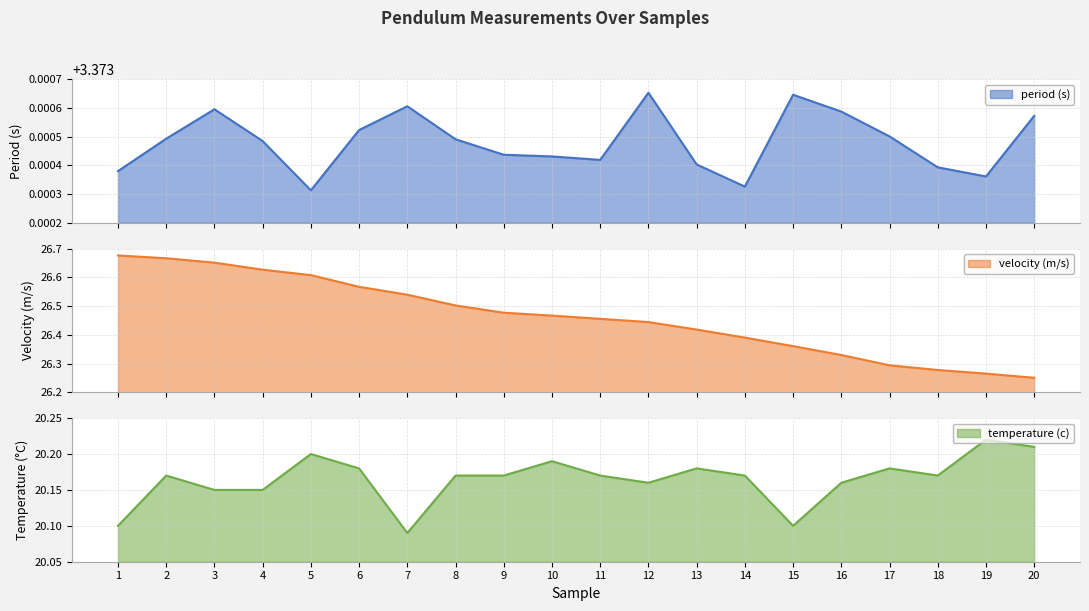

Count the velocity (m/s) values in the range 26 to 27.

20